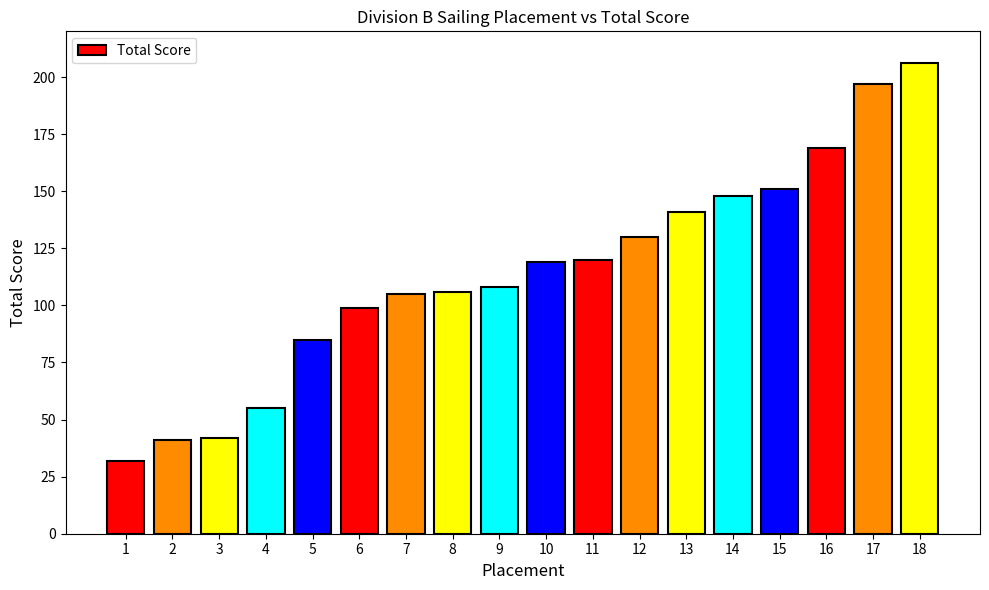

Is it true that the value at 6 is 51?

False